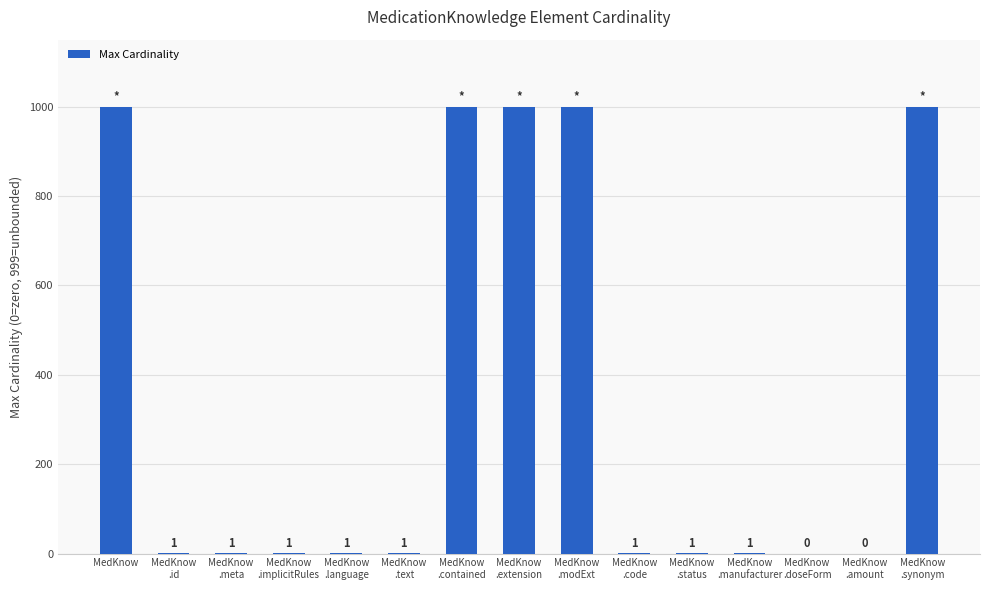

How many values are above zero?

13